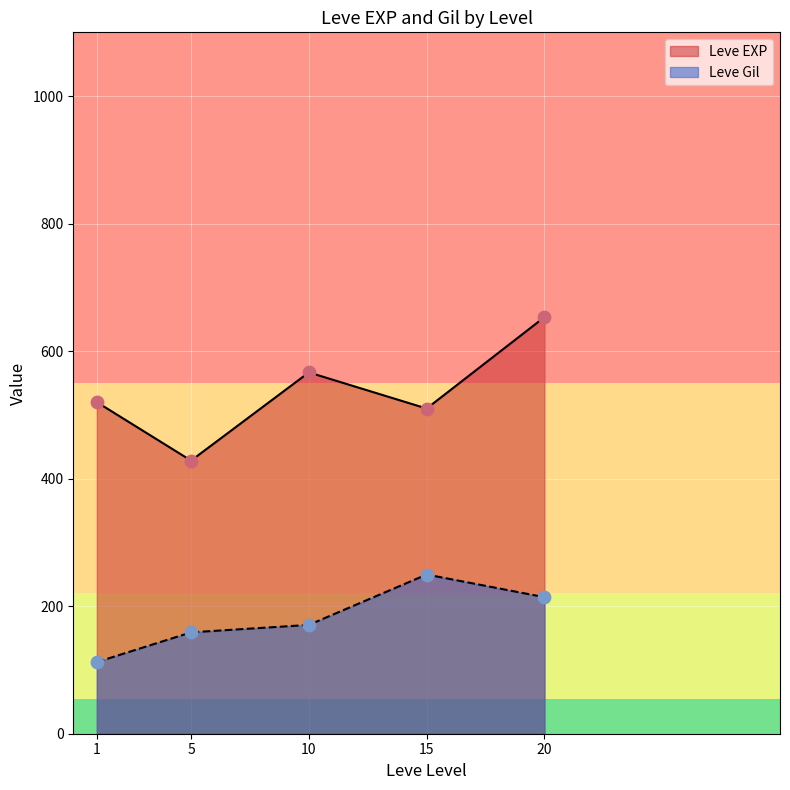

Is the value of Leve Gil at 1 greater than the value of Leve EXP at 5?

No